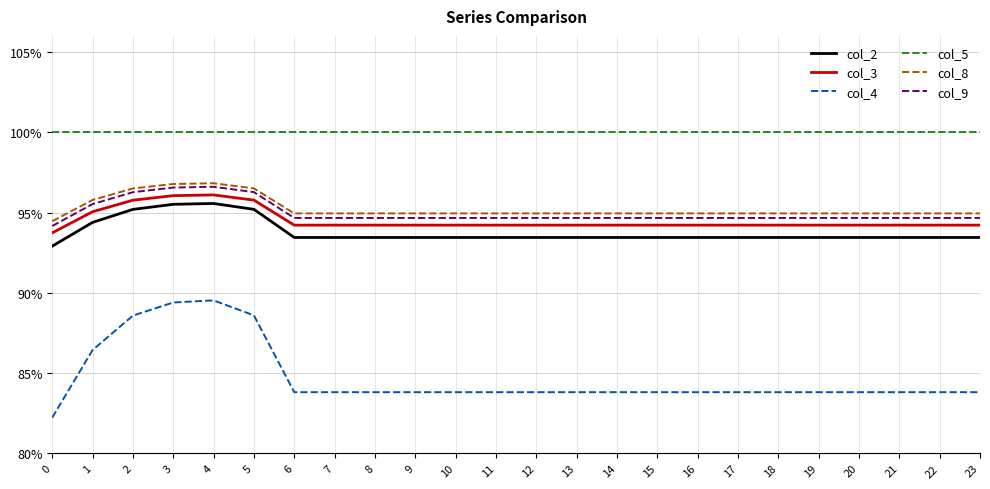

Reading left to right, transcribe all the data shown in this chart.

col_2: 0.9	0.9	1.0	1.0	1.0	1.0	0.9	0.9	0.9	0.9	0.9	0.9	0.9	0.9	0.9	0.9	0.9	0.9	0.9	0.9	0.9	0.9	0.9	0.9
col_3: 0.9	1.0	1.0	1.0	1.0	1.0	0.9	0.9	0.9	0.9	0.9	0.9	0.9	0.9	0.9	0.9	0.9	0.9	0.9	0.9	0.9	0.9	0.9	0.9
col_4: 0.8	0.9	0.9	0.9	0.9	0.9	0.8	0.8	0.8	0.8	0.8	0.8	0.8	0.8	0.8	0.8	0.8	0.8	0.8	0.8	0.8	0.8	0.8	0.8
col_5: 1.0	1.0	1.0	1.0	1.0	1.0	1.0	1.0	1.0	1.0	1.0	1.0	1.0	1.0	1.0	1.0	1.0	1.0	1.0	1.0	1.0	1.0	1.0	1.0
col_8: 0.9	1.0	1.0	1.0	1.0	1.0	0.9	0.9	0.9	0.9	0.9	0.9	0.9	0.9	0.9	0.9	0.9	0.9	0.9	0.9	0.9	0.9	0.9	0.9
col_9: 0.9	1.0	1.0	1.0	1.0	1.0	0.9	0.9	0.9	0.9	0.9	0.9	0.9	0.9	0.9	0.9	0.9	0.9	0.9	0.9	0.9	0.9	0.9	0.9